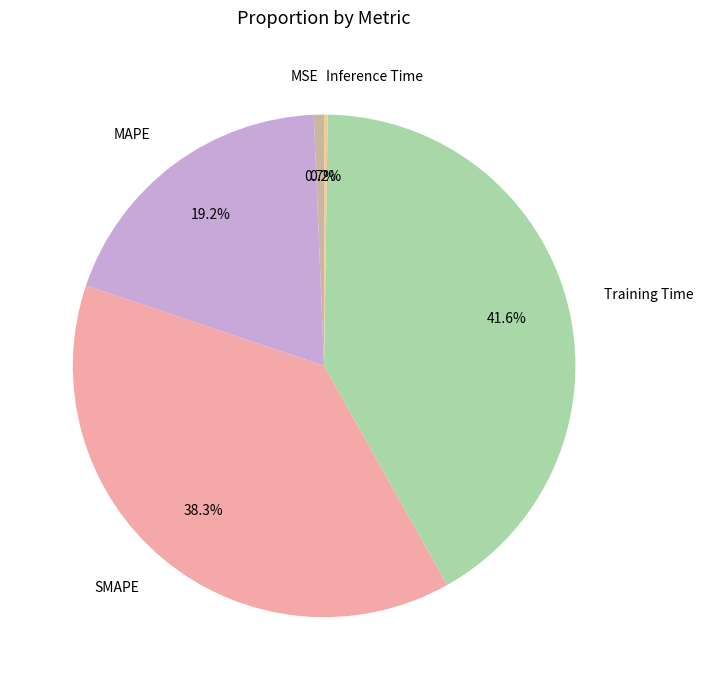

To the nearest percent, what is the combined percentage of MSE and MAPE?

20%